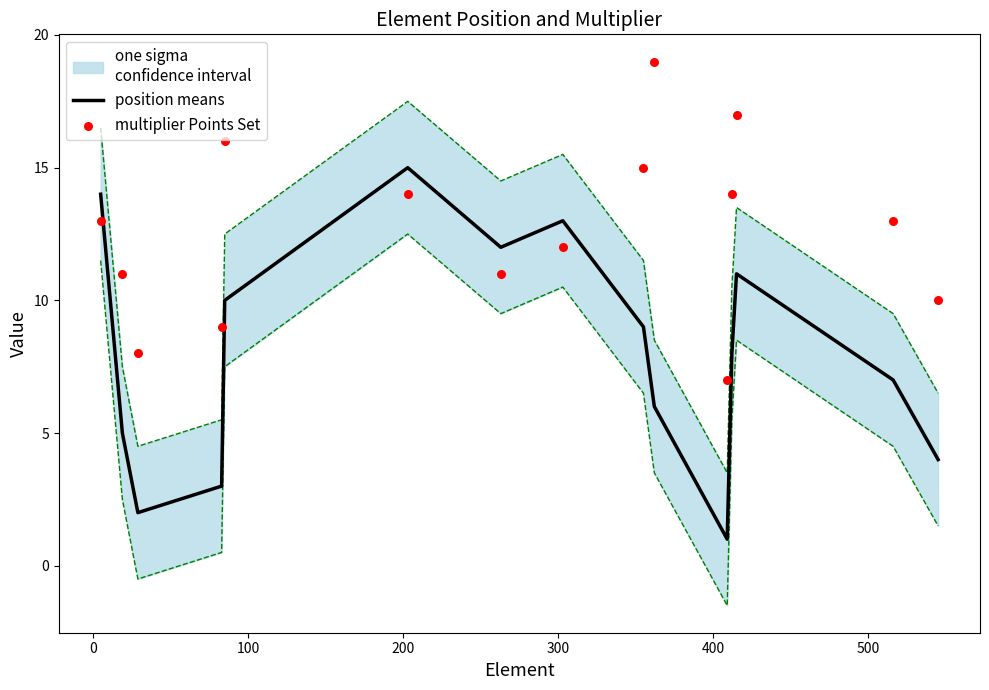

Is the value of position means at 13 greater than the value of multiplier Points Set at 300?

No